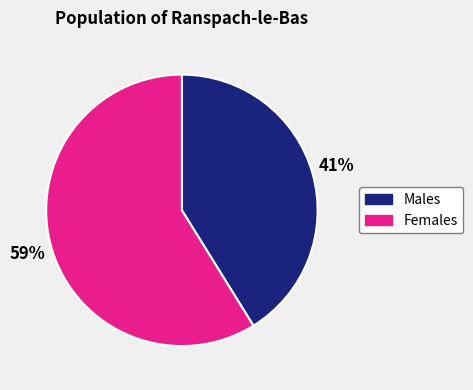

Is there any slice that represents more than half of the pie?

Yes